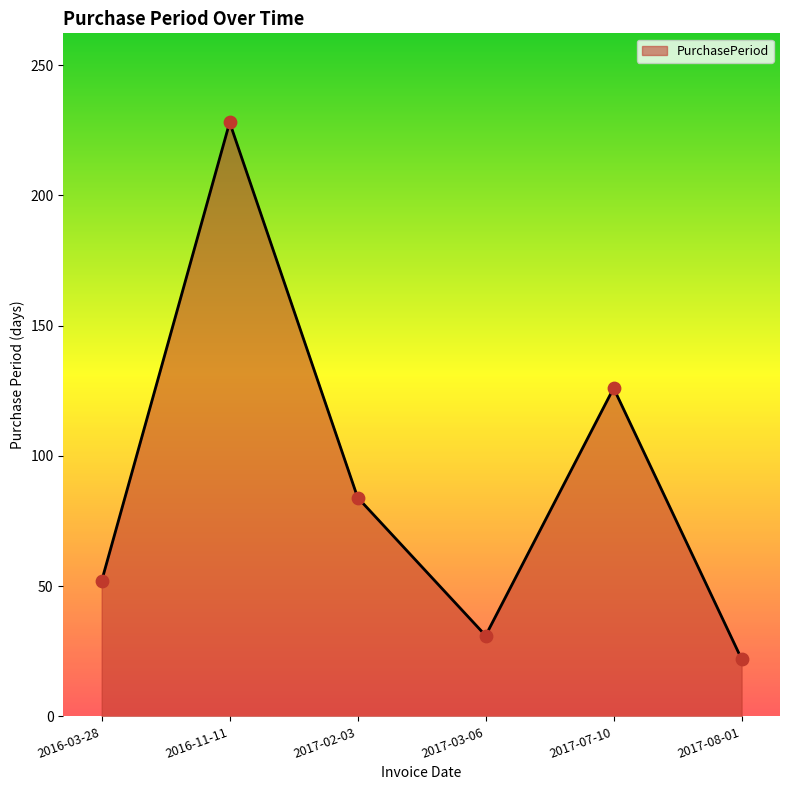

What is the ratio of the value at 2016-11-11 to the value at 2017-07-10?

1.8